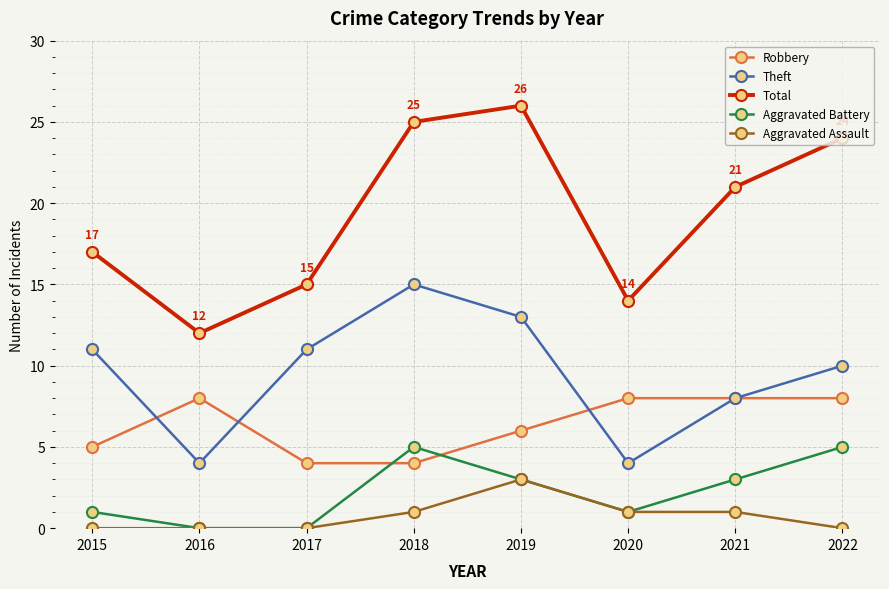

How many values in the Robbery series are below 8?

4